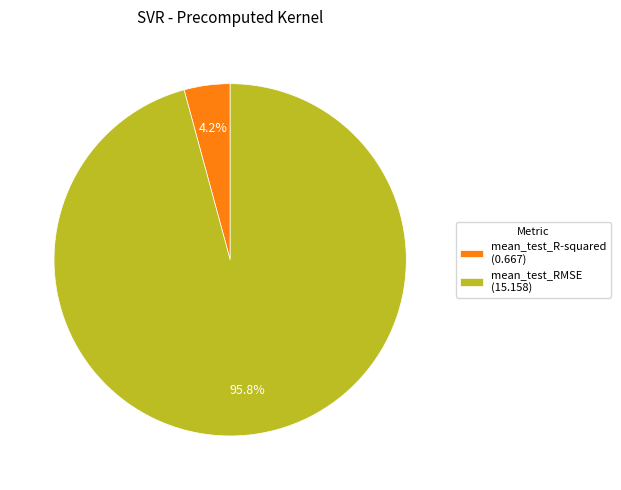

Between mean_test_R-squared and mean_test_RMSE, which is larger?

mean_test_RMSE